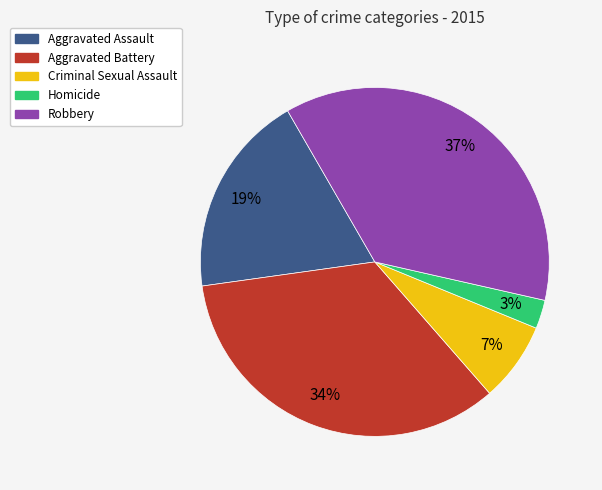

Is the sum of Homicide and Aggravated Battery greater than half?

No